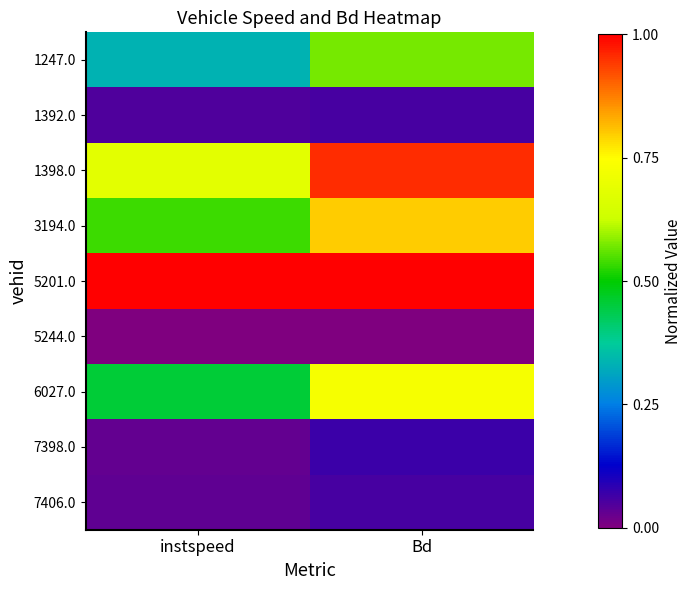

What is the spread (max minus min) of values at instspeed?

1.0